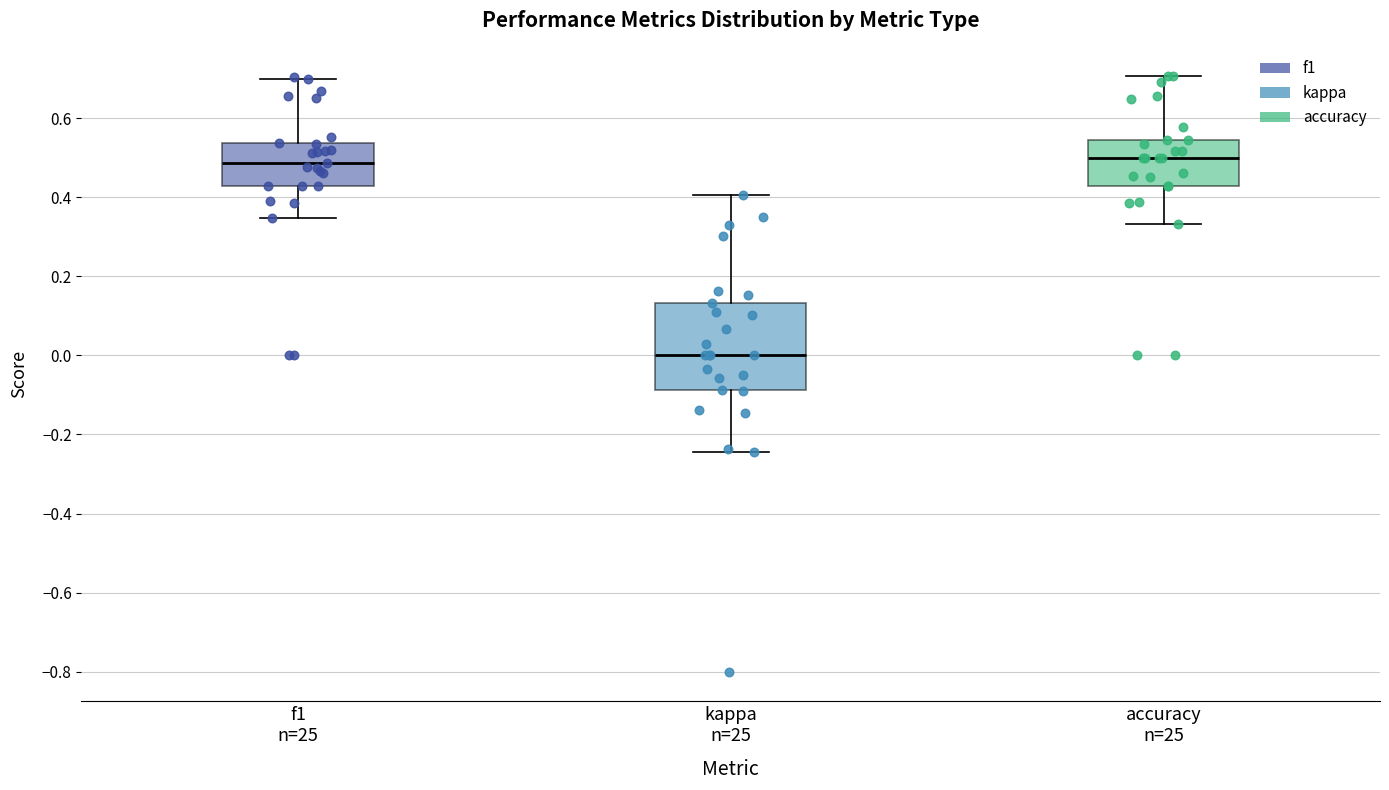

Reading left to right, read every box against the y-axis: the position of its median line, the range the box covers, and the ends of its whiskers. The values are not printed on the chart, so give them approximately, as read against the axis.

f1 n=25: median 0.48, box 0.42 to 0.54, whiskers 0.34 to 0.70
kappa n=25: median 0.00, box -0.08 to 0.14, whiskers -0.24 to 0.40
accuracy n=25: median 0.50, box 0.42 to 0.54, whiskers 0.34 to 0.70